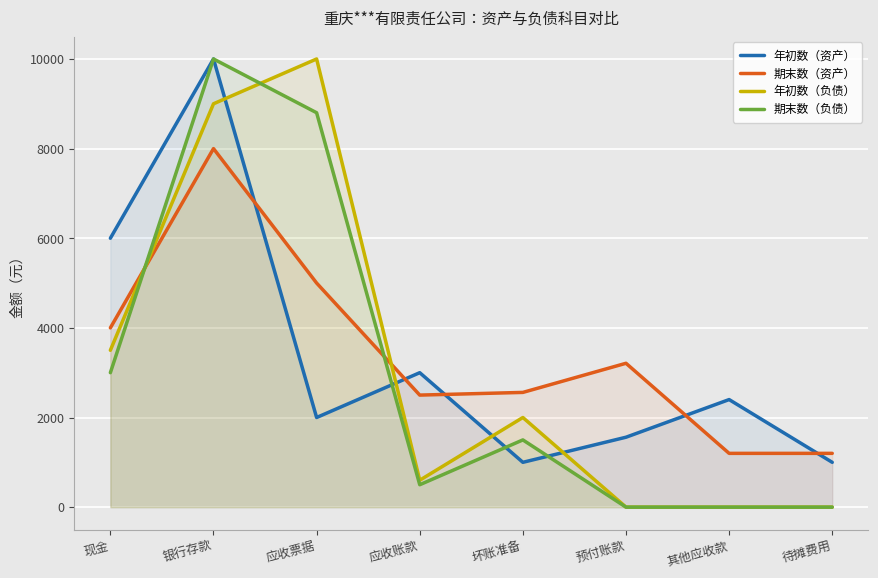

What are all the series names shown in the legend?

年初数（资产）, 期末数（资产）, 年初数（负债）, 期末数（负债）